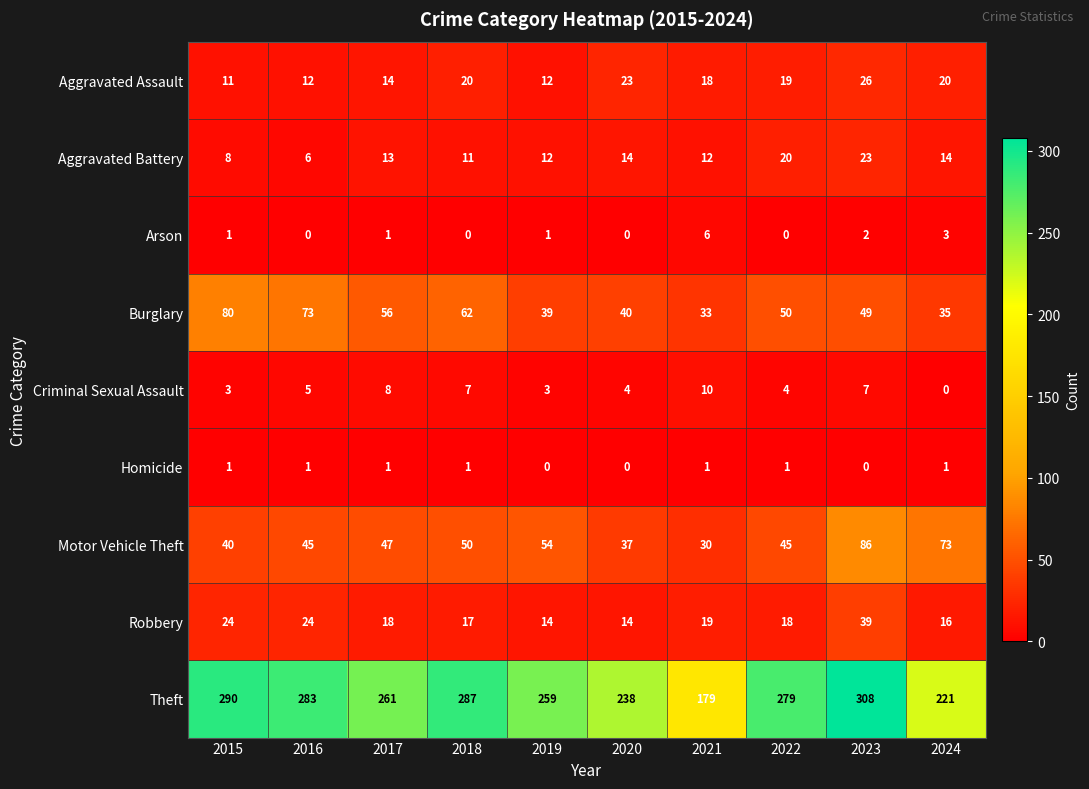

How many distinct data groups are displayed?

9